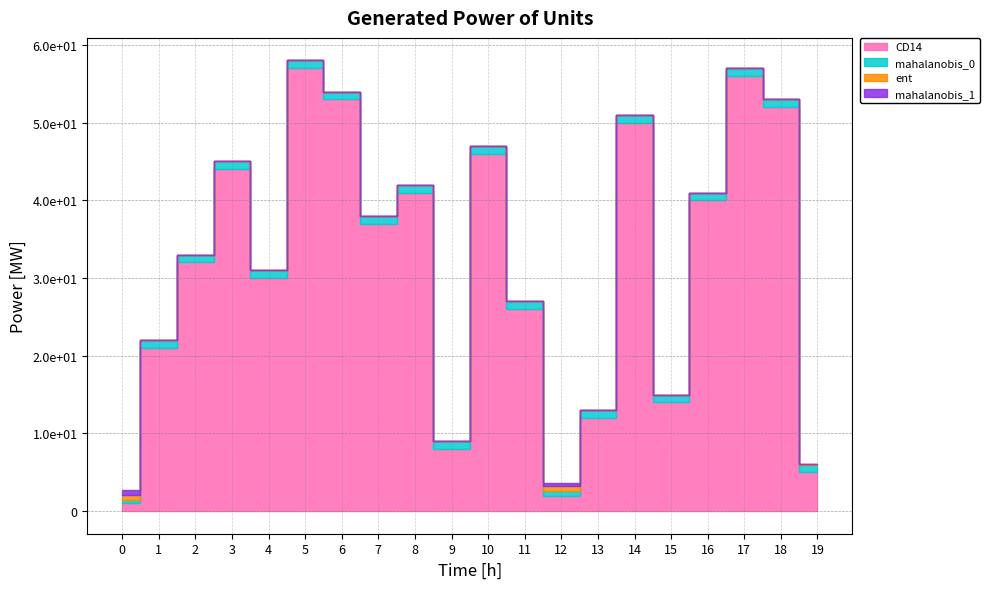

Where do ent and mahalanobis_0 first cross each other?

0 and 1